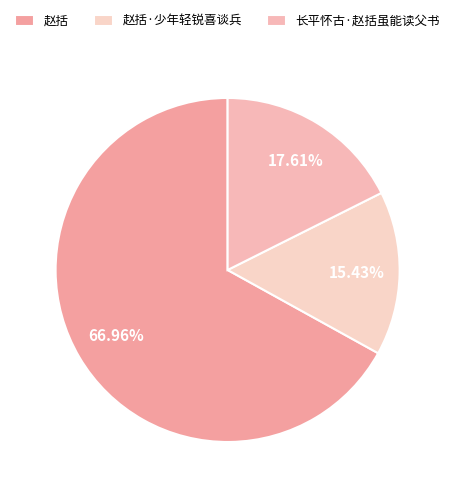

To the nearest percent, what is the difference between the 赵括·少年轻锐喜谈兵 and 长平怀古·赵括虽能读父书 slice percentages?

2%